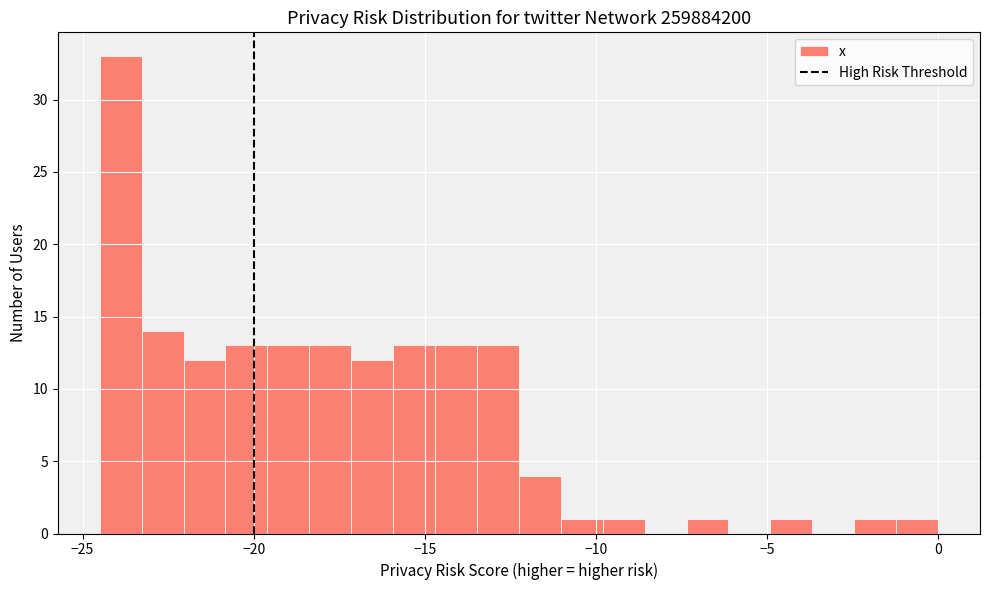

Around what value on the x-axis is the tallest bar? Give the approximate position of its centre, as read against the axis.

-24.0